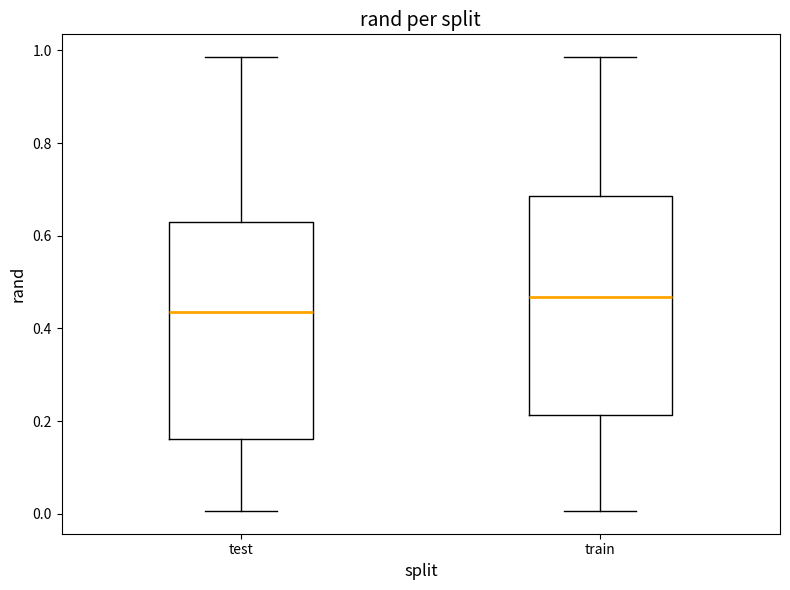

Reading left to right, read every box against the y-axis: the position of its median line, the range the box covers, and the ends of its whiskers. The values are not printed on the chart, so give them approximately, as read against the axis.

test: median 0.44, box 0.16 to 0.64, whiskers 0.00 to 0.98
train: median 0.46, box 0.22 to 0.68, whiskers 0.00 to 0.98